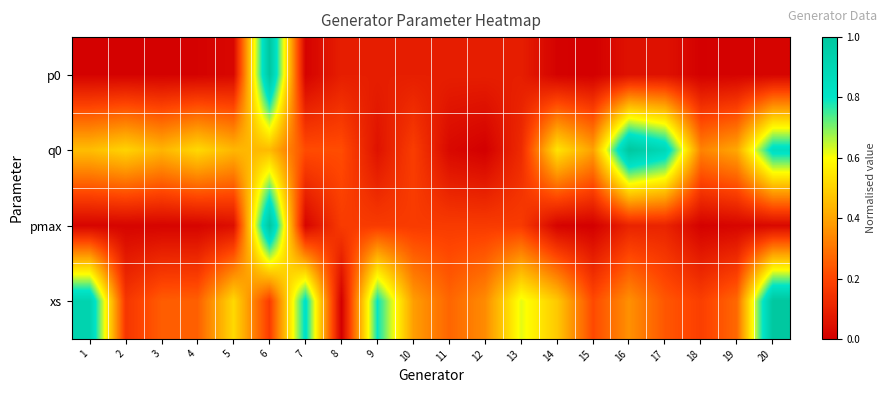

What is the spread (max minus min) of values at 13?

0.5